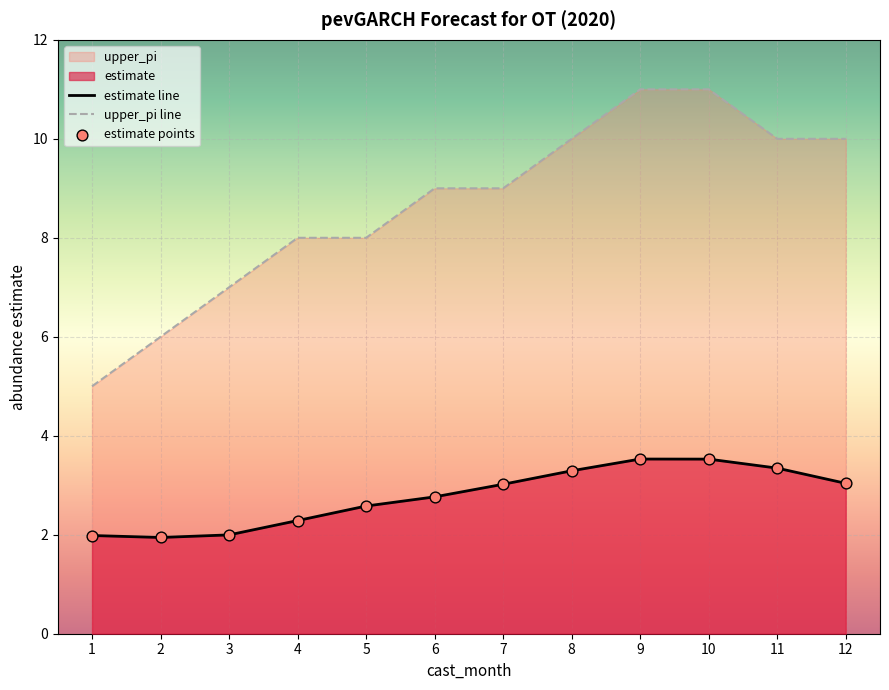

Is it true that estimate line equals 2.0 at 3?

True